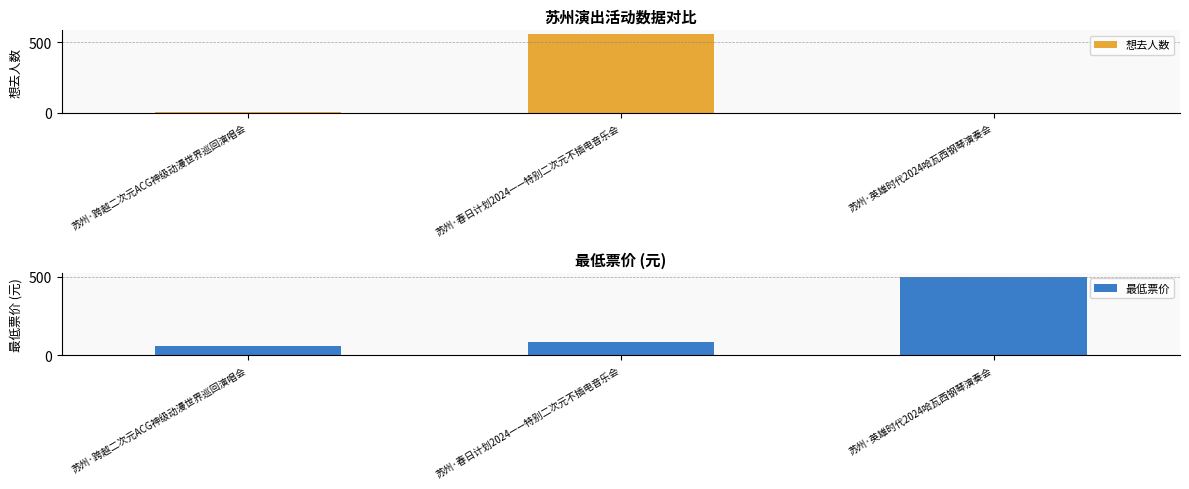

What is the difference between the 想去人数 values at 苏州·跨越二次元ACG神级动漫世界巡回演唱会 and 苏州·春日计划2024——特别二次元不插电音乐会?

547